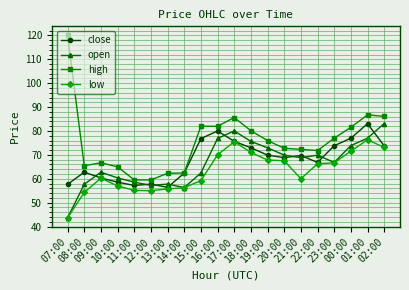

At how many categories does at least one series exceed 81?

7